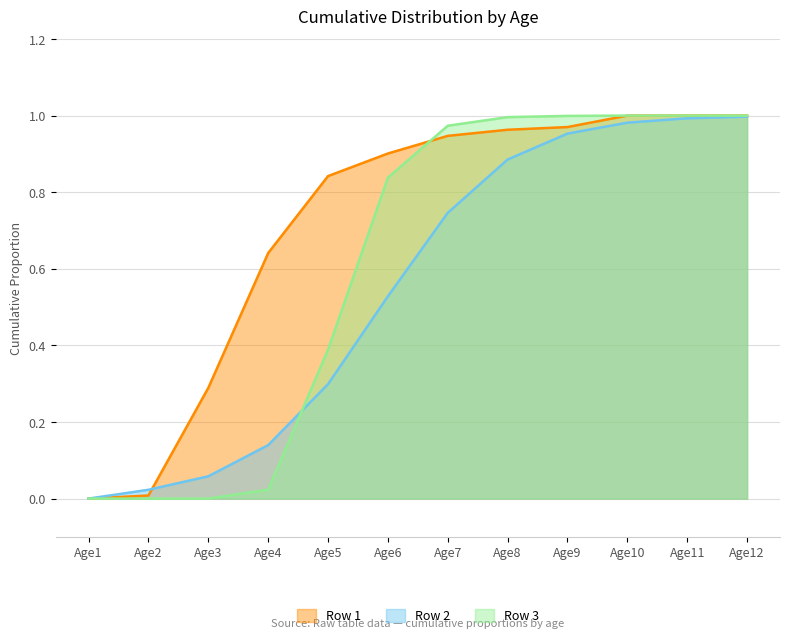

List the series in order of their peak value, lowest first.

Row 2, Row 1, Row 3